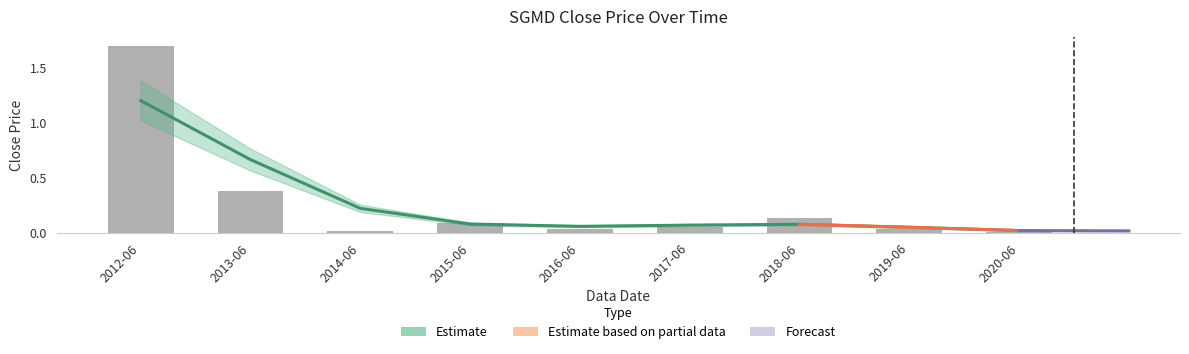

Reading left to right, transcribe all the data shown in this chart.

1.7	0.4	0.0	0.1	0.0	0.1	0.1	0.0	0.0